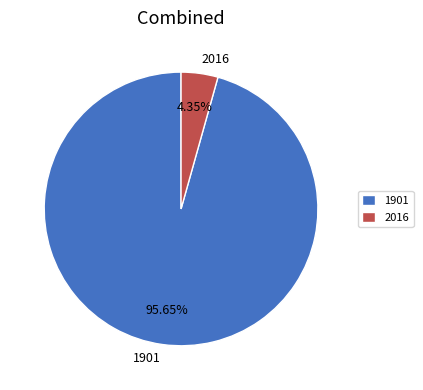

Does 1901 account for over 50% of the chart?

Yes